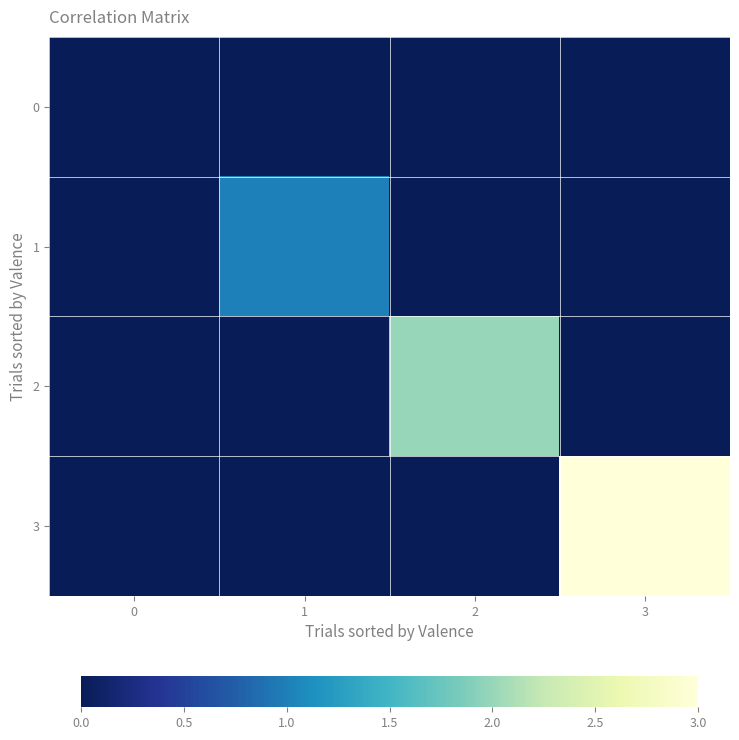

Reading right to left, list all the values displayed in this chart.

0: 3=0	2=0	1=0	0=0
1: 3=0	2=0	1=1	0=0
2: 3=0	2=2	1=0	0=0
3: 3=3	2=0	1=0	0=0